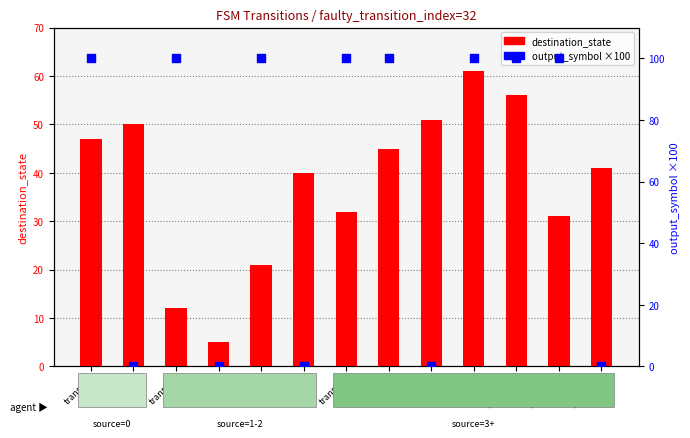

Which series contains the lowest Y value?

output_symbol (×100)